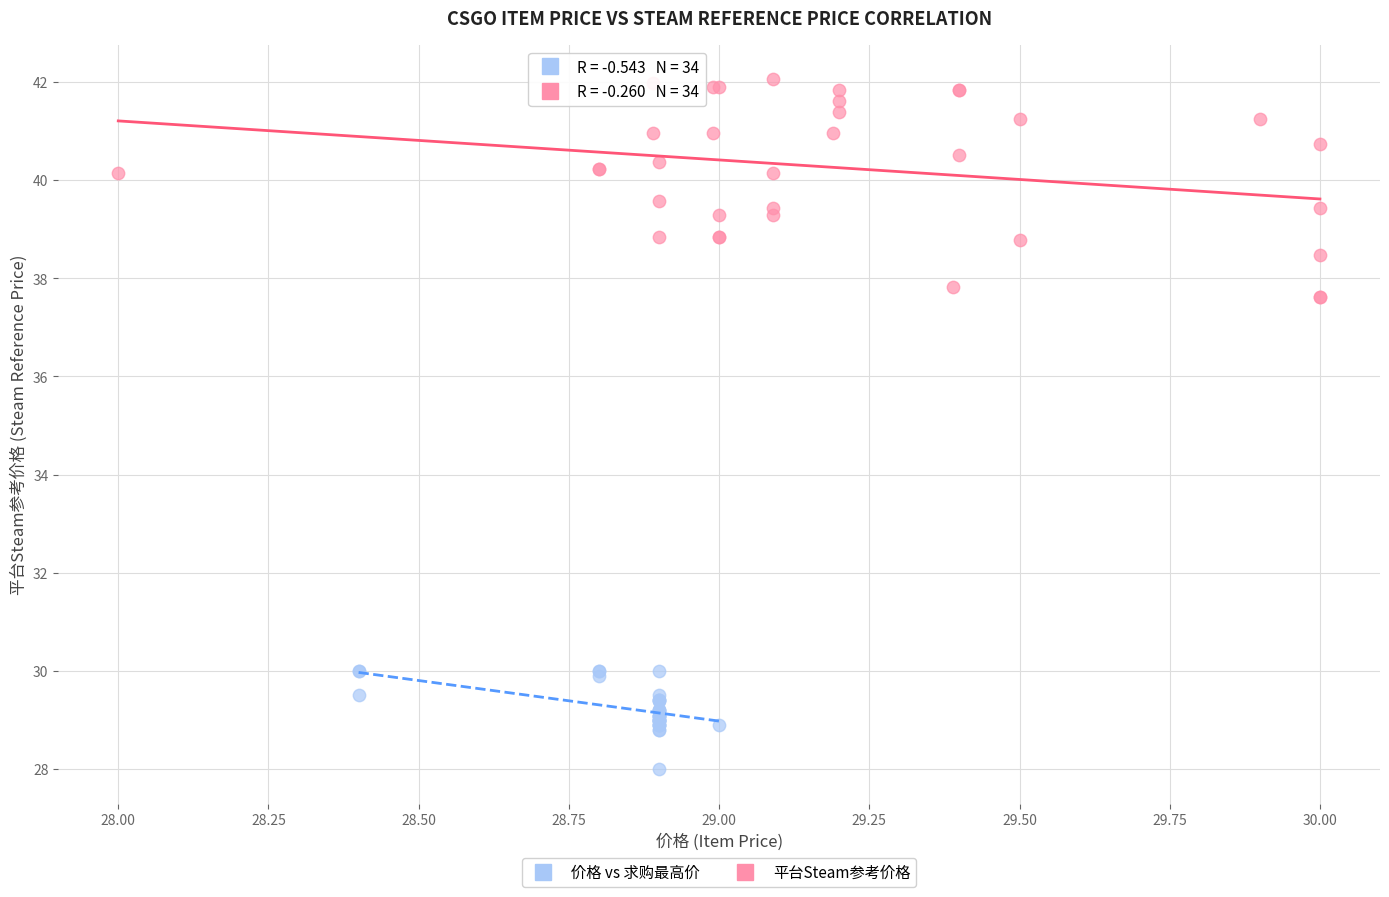

Which series reaches the minimum Y coordinate?

价格 vs 求购最高价